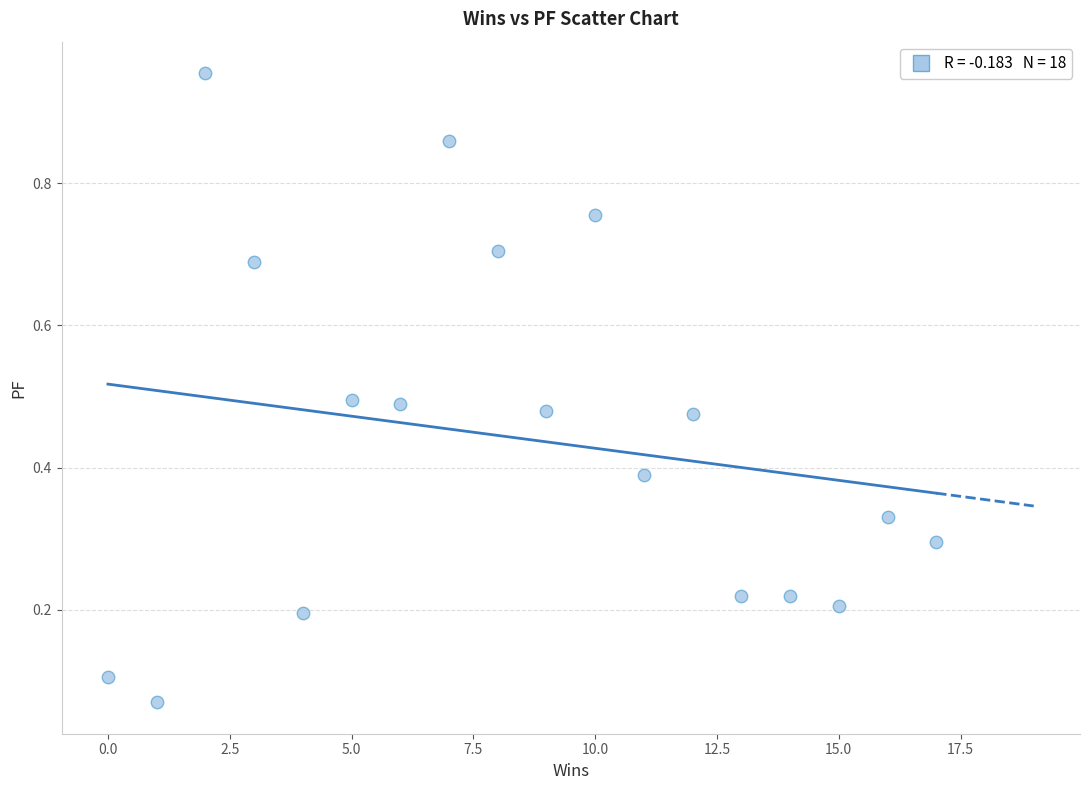

What is the range of X values (max minus min)?

17.0